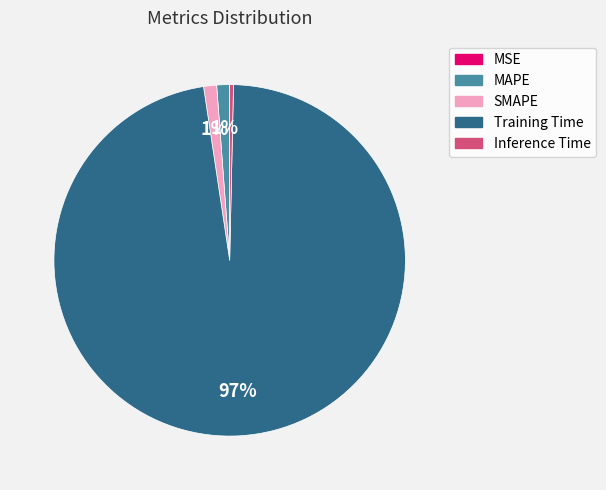

Which slice is the largest?

Training Time